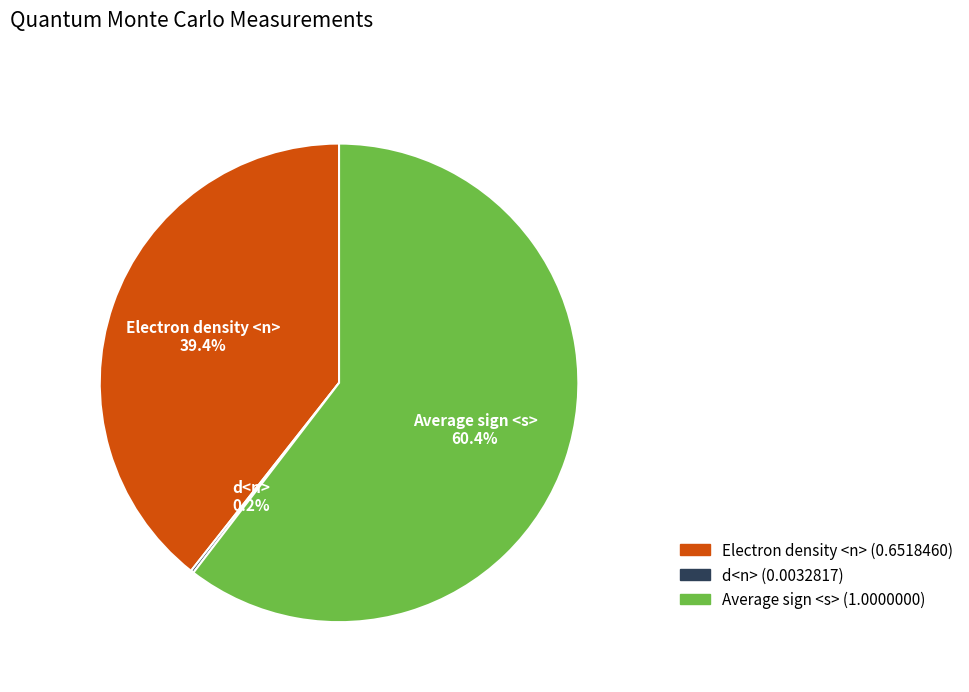

Which slice is the largest?

Average sign <s>